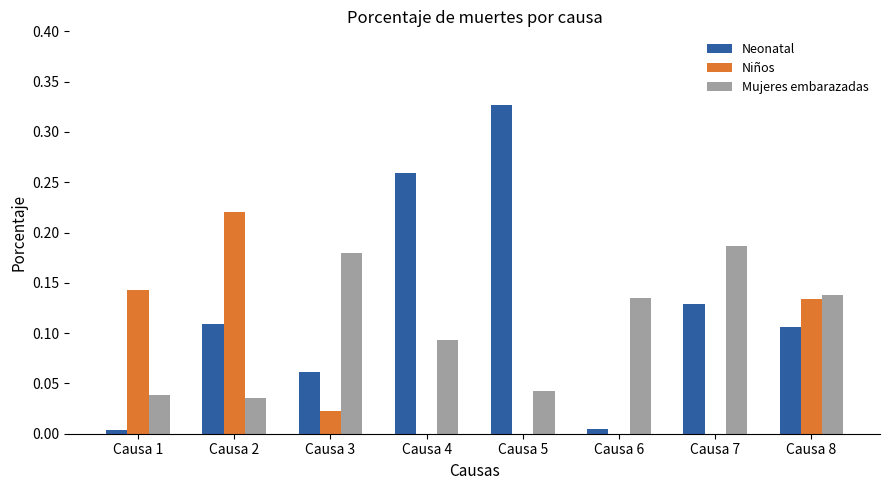

Between Causa 2 and Causa 4, which series saw the biggest shift?

Niños